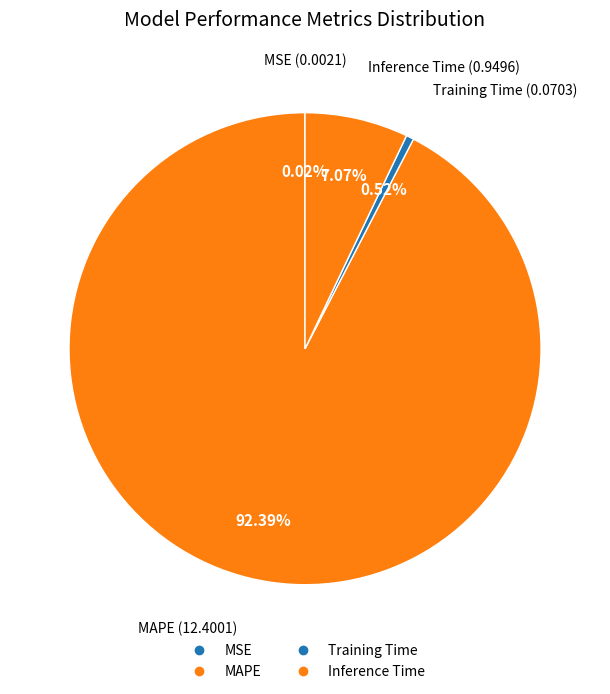

What is the change in value from MAPE to Inference Time?

-11.5